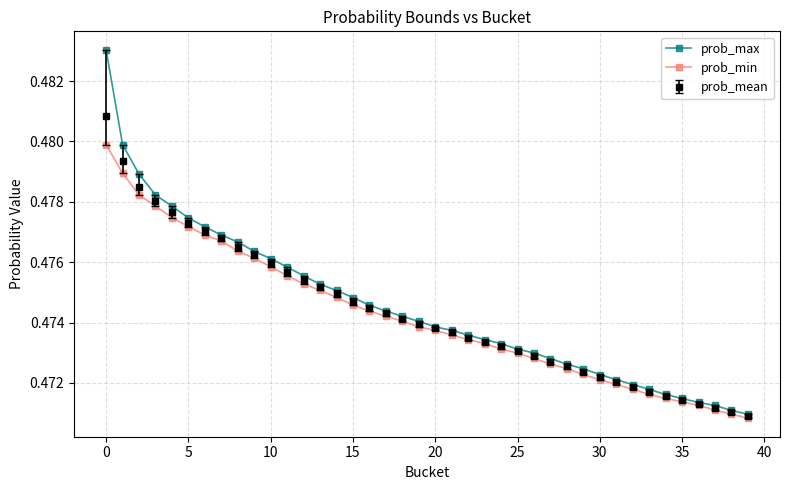

Which series has the widest spread of values?

prob_max